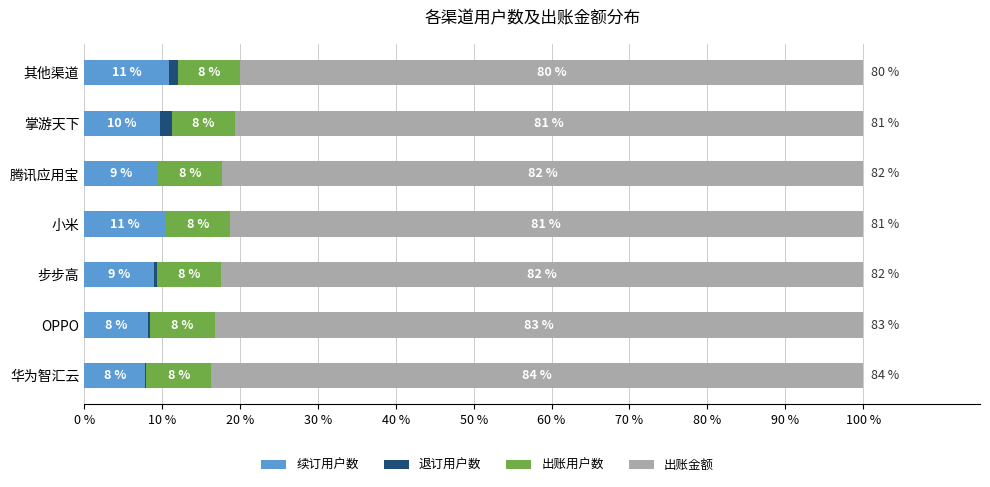

What is the highest value of the 续订用户数 series?

10.9